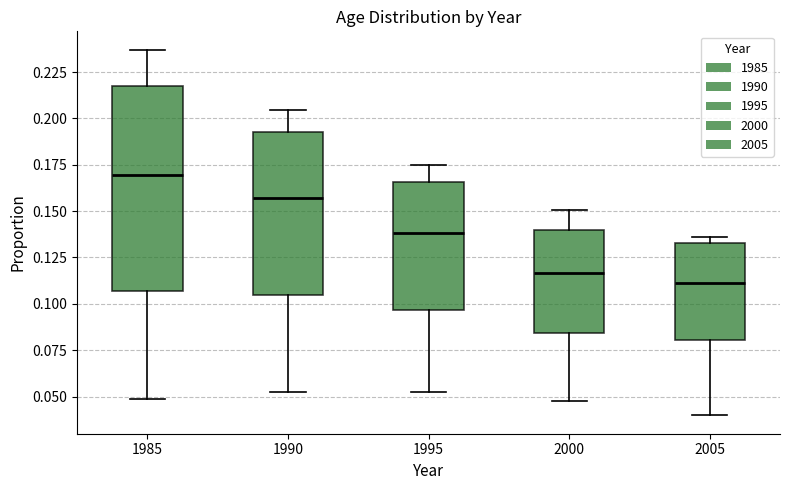

Where is the upper edge of the box at x = 1985 on the y-axis? The values are not printed on the chart, so give them approximately, as read against the axis.

0.215